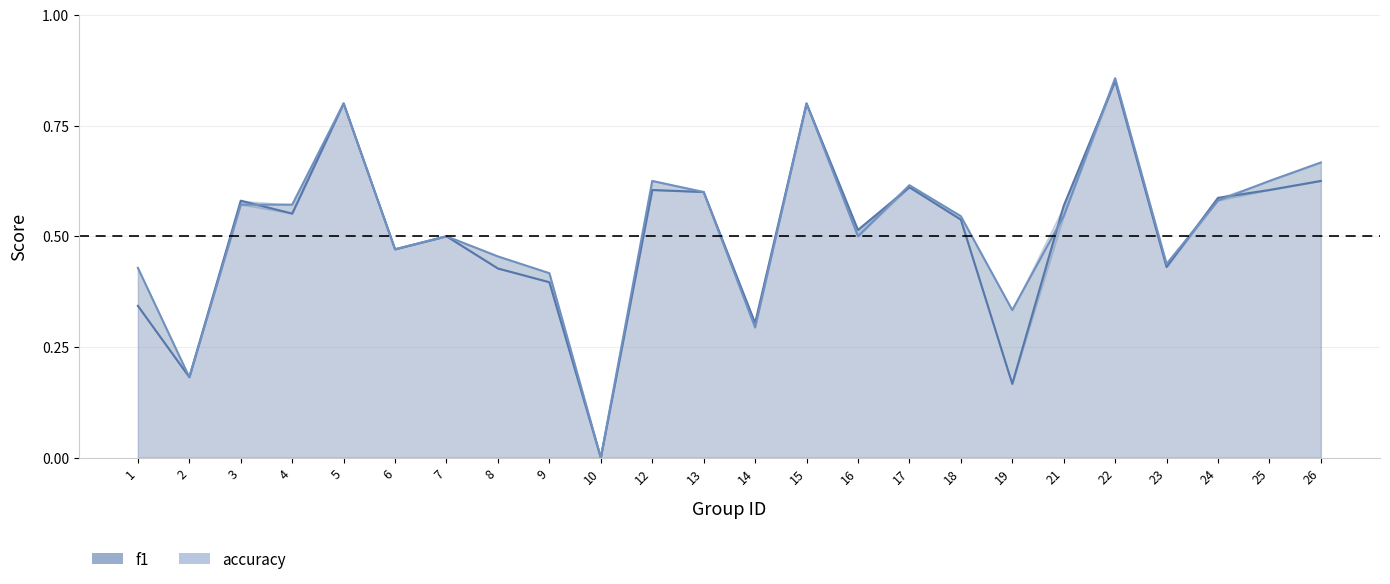

What is the average value of the f1 series?

0.5